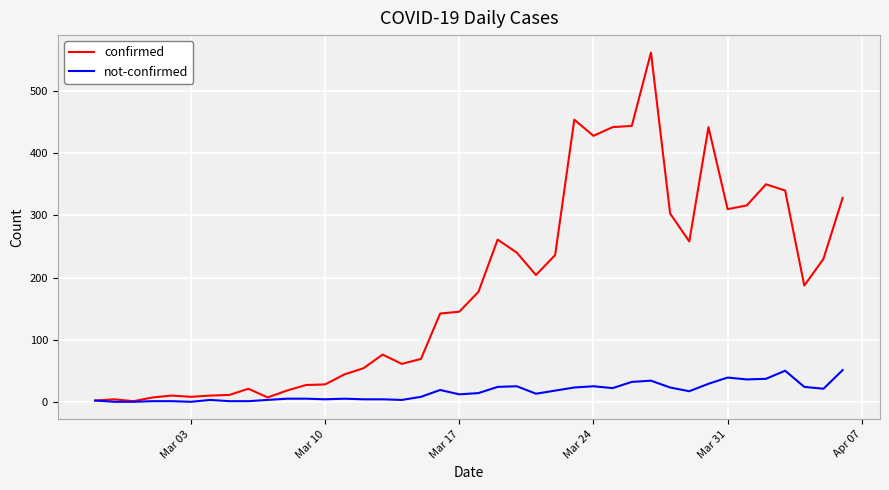

What is the greatest value displayed?

562